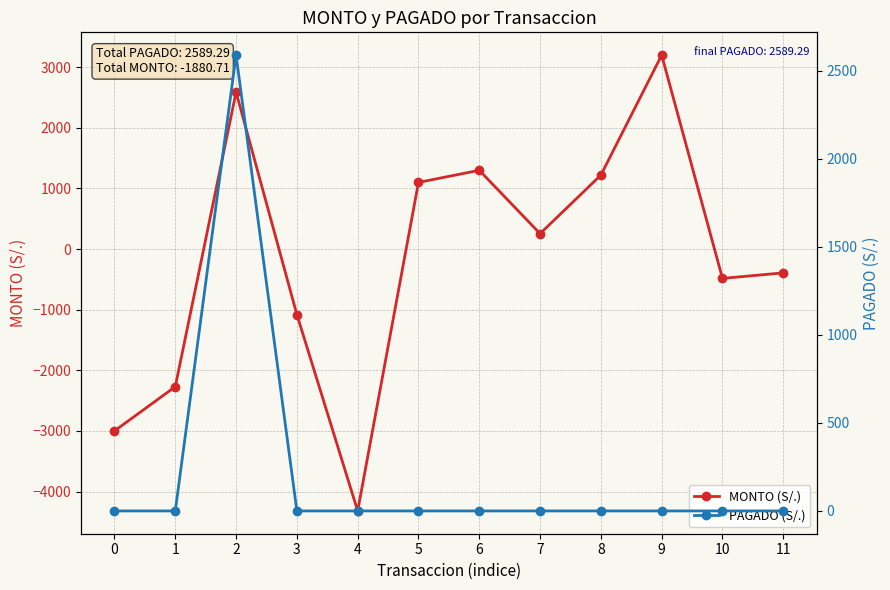

Reading right to left, list all the values displayed in this chart.

MONTO (S/.): 11=-392.0	10=-484.0	9=3200.0	8=1221.0	7=255.0	6=1300.0	5=1100.0	4=-4320.0	3=-1080.0	2=2589.3	1=-2270.0	0=-3000.0
PAGADO (S/.): 11=0.0	10=0.0	9=0.0	8=0.0	7=0.0	6=0.0	5=0.0	4=0.0	3=0.0	2=2589.3	1=0.0	0=0.0